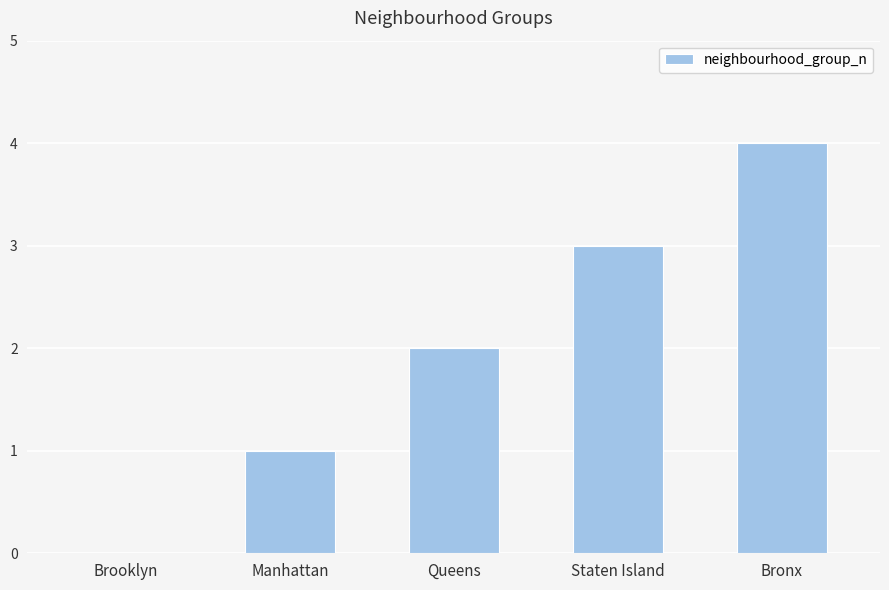

How many values are above zero?

4